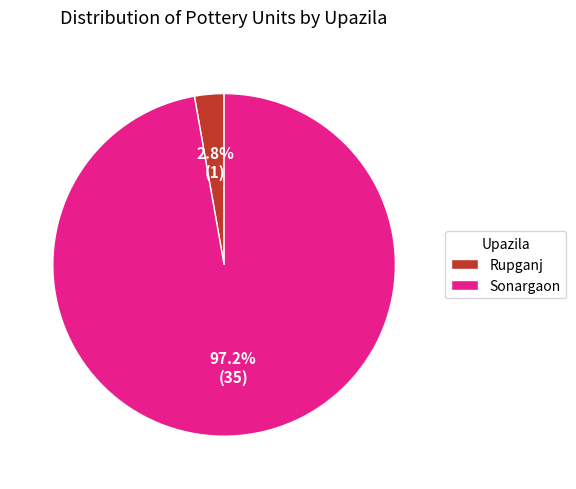

Is the sum of Rupganj and Sonargaon greater than half?

Yes